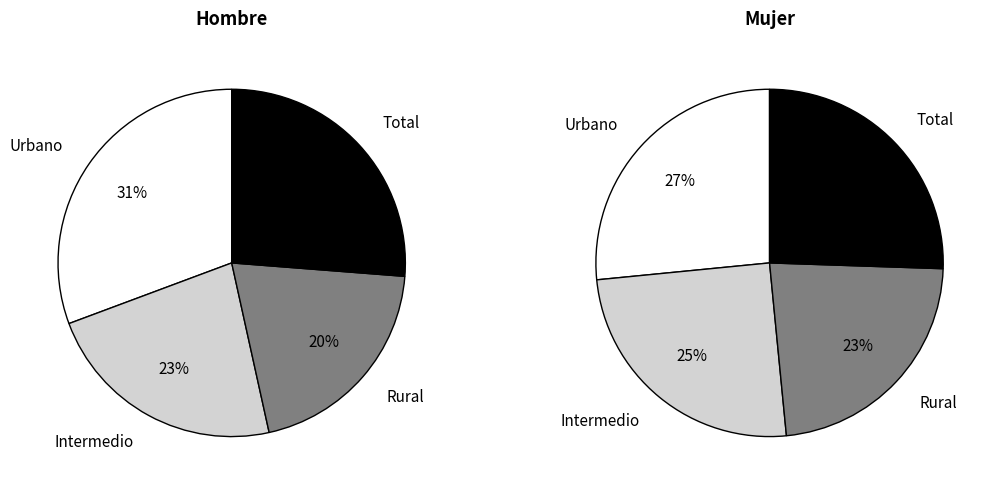

How many slices are in this pie chart?

4